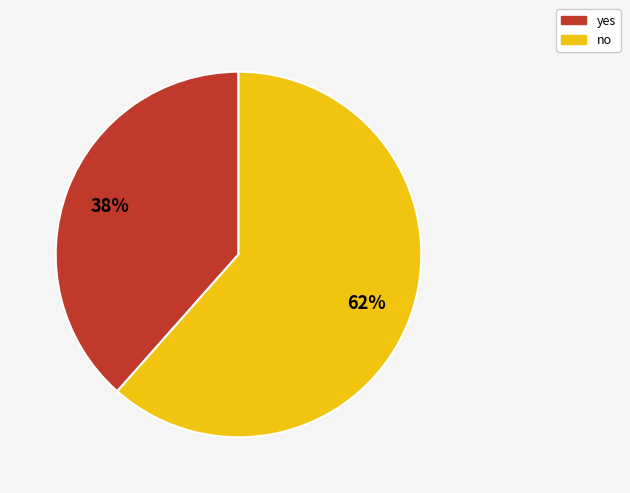

Between yes and no, which is larger?

no